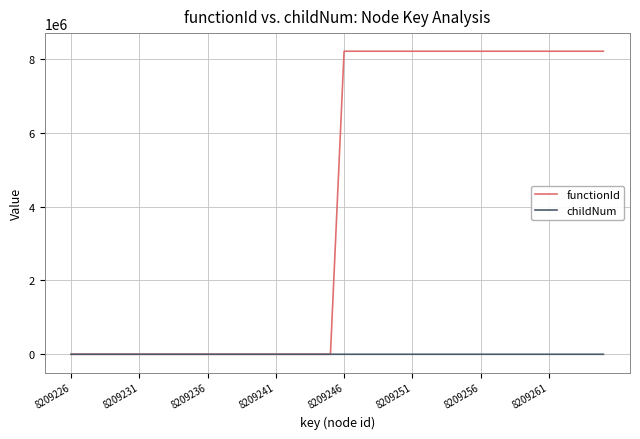

How many categories are shown in the chart?

40